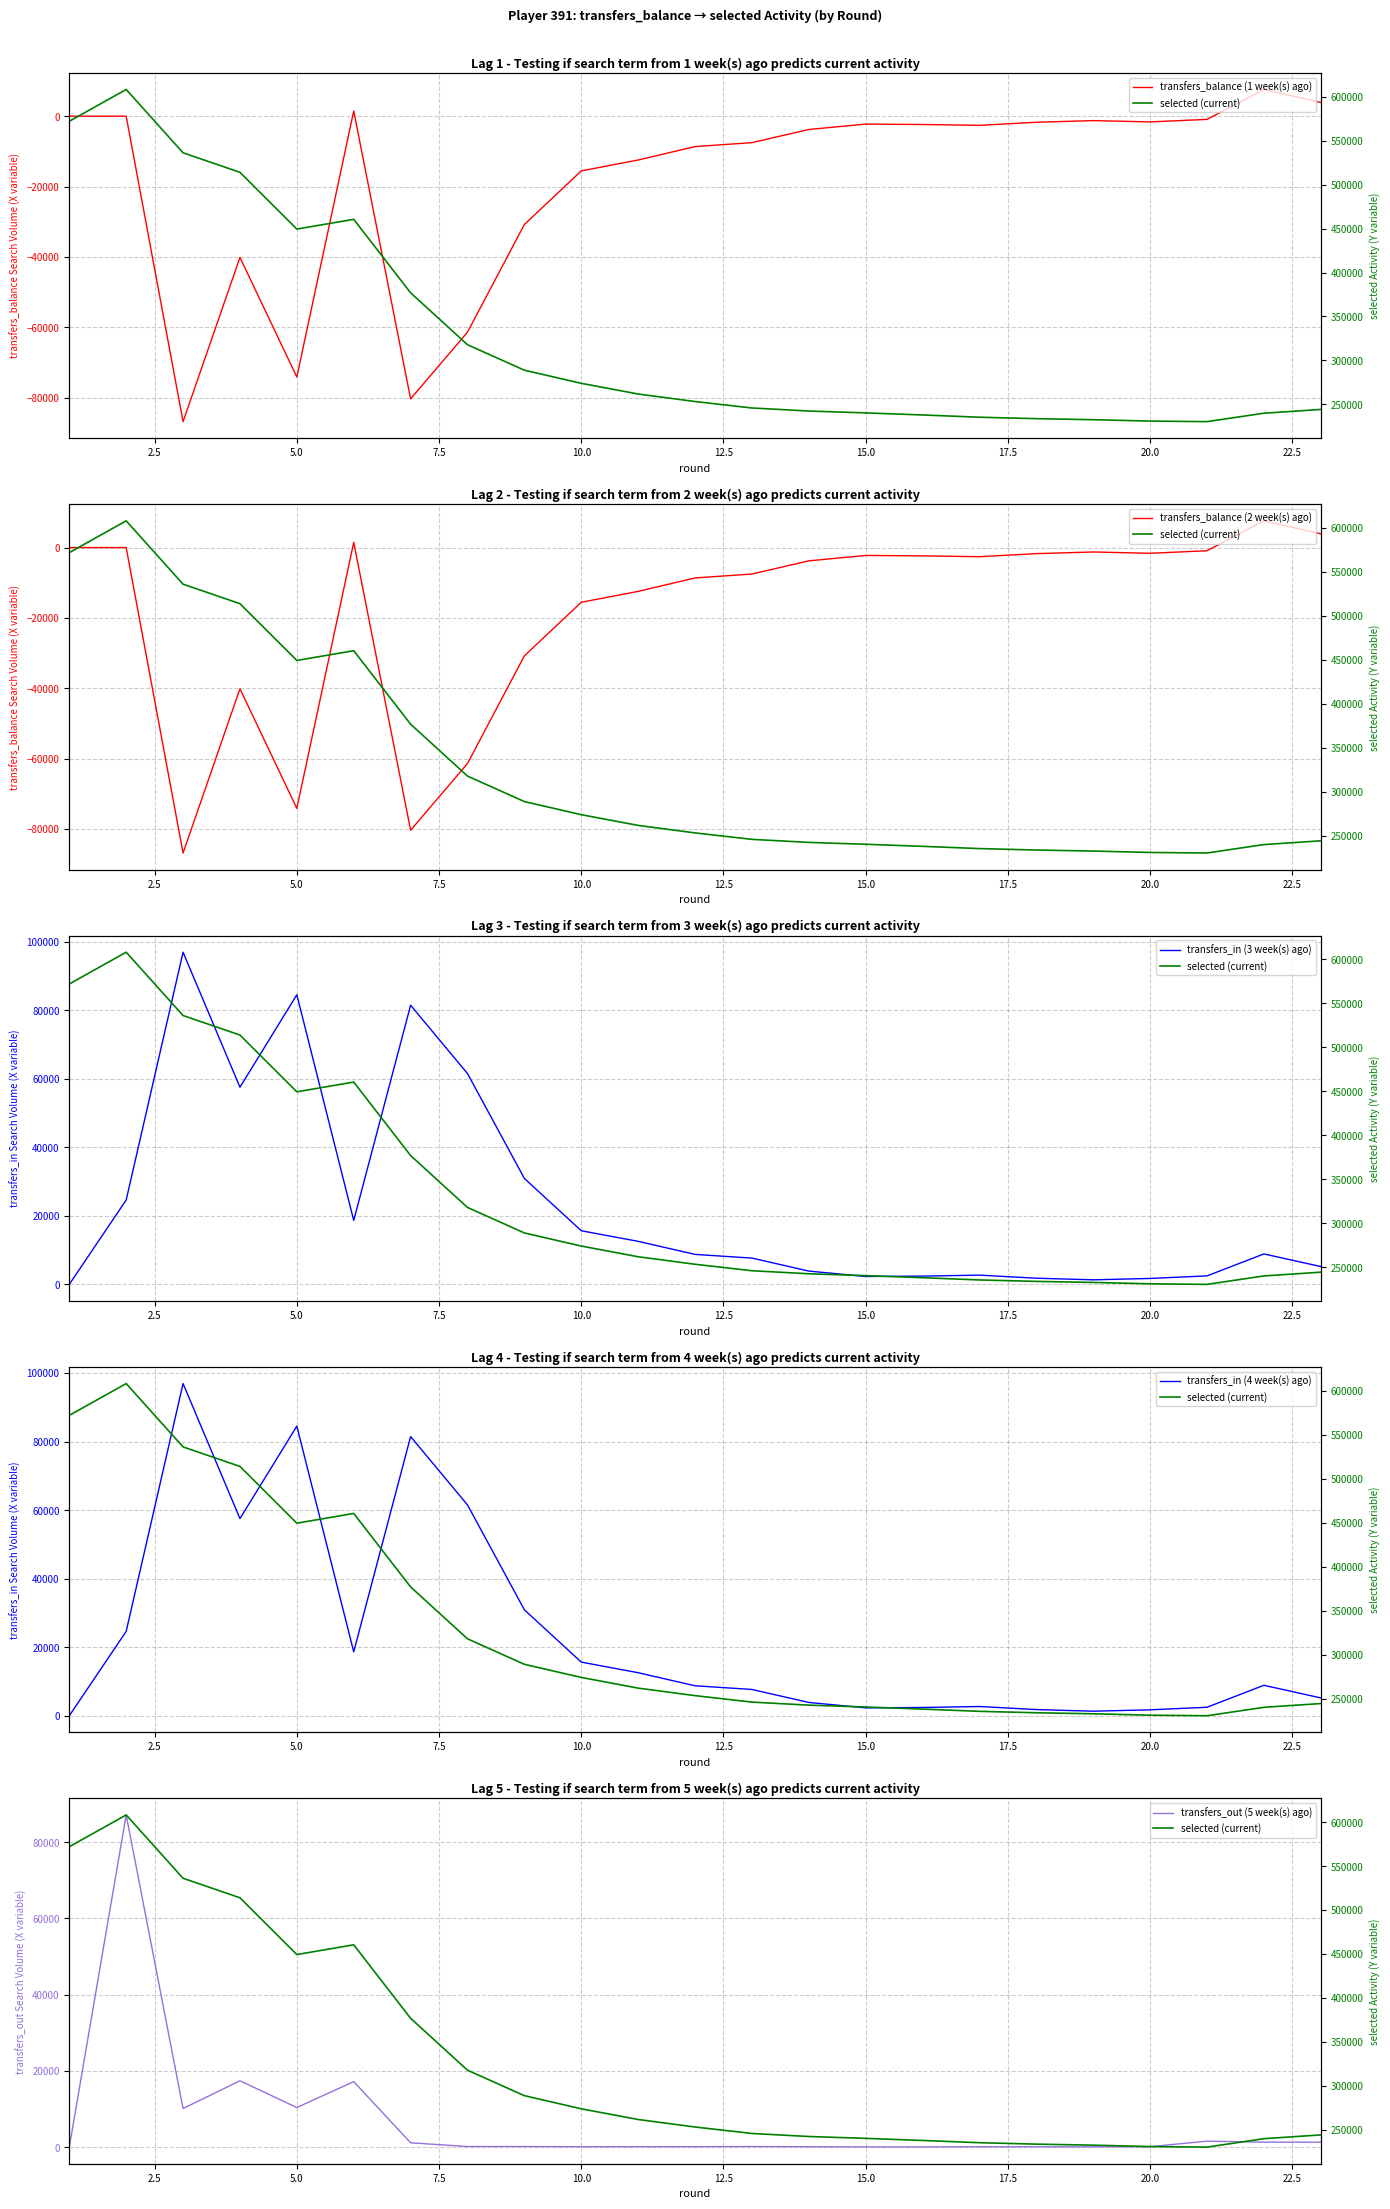

True or false: selected (current) has a value of 290495 at 0.0.

False